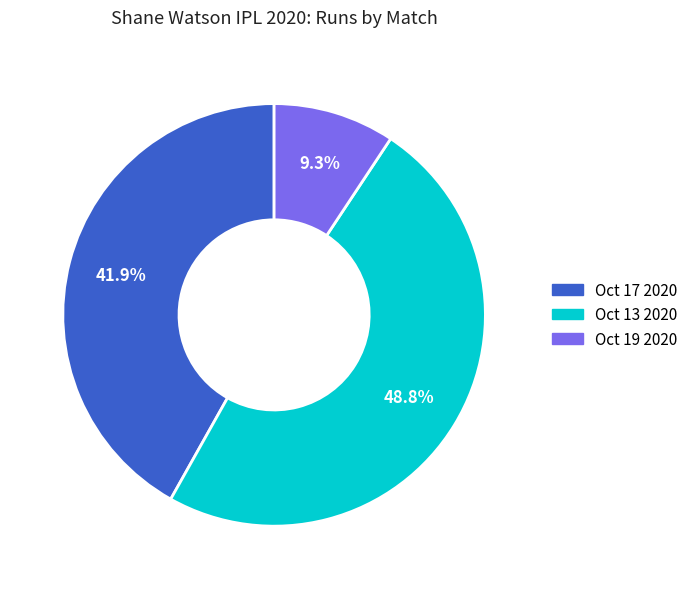

How much of the chart is everything except Oct 13 2020?

51.2%